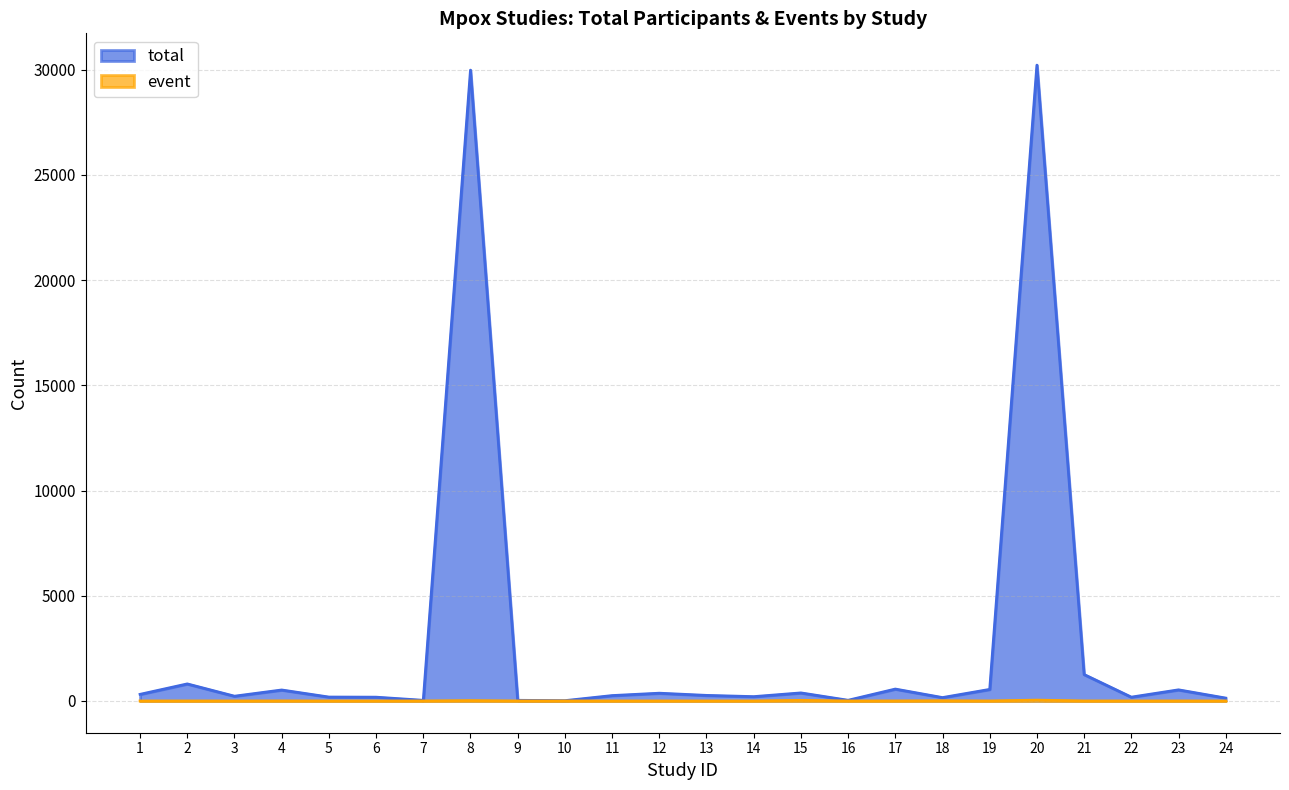

The value of total at 15 is 241. True or false?

False